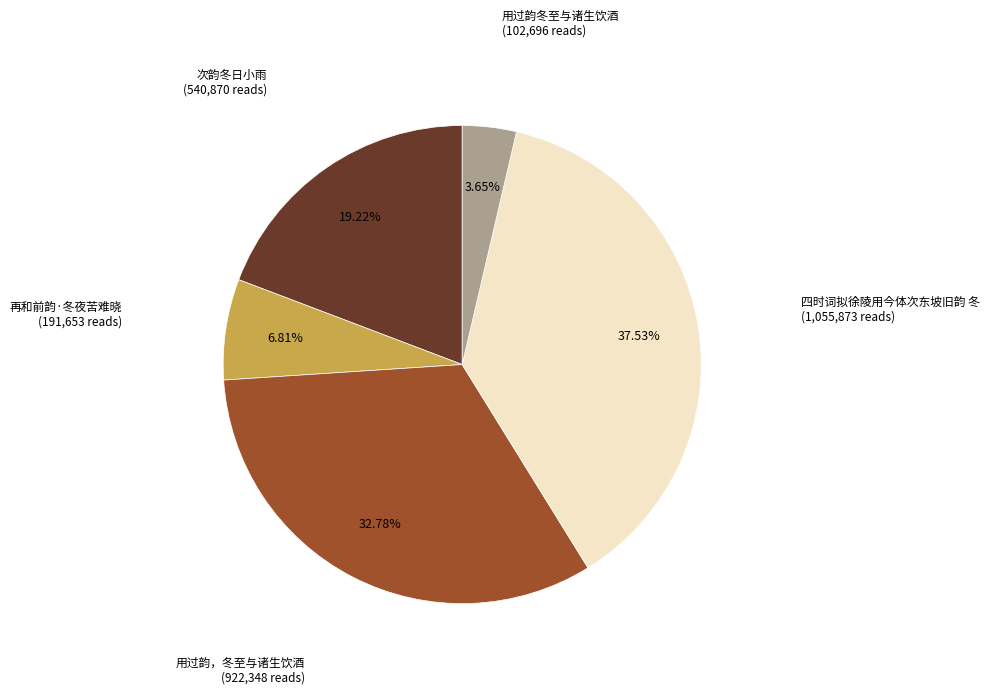

Count the number of slices in the pie.

5